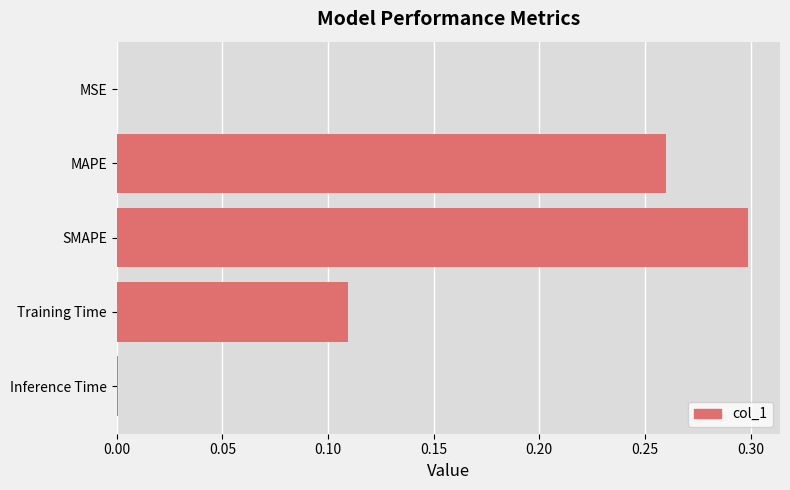

Which has a higher value, Training Time or Inference Time?

Training Time